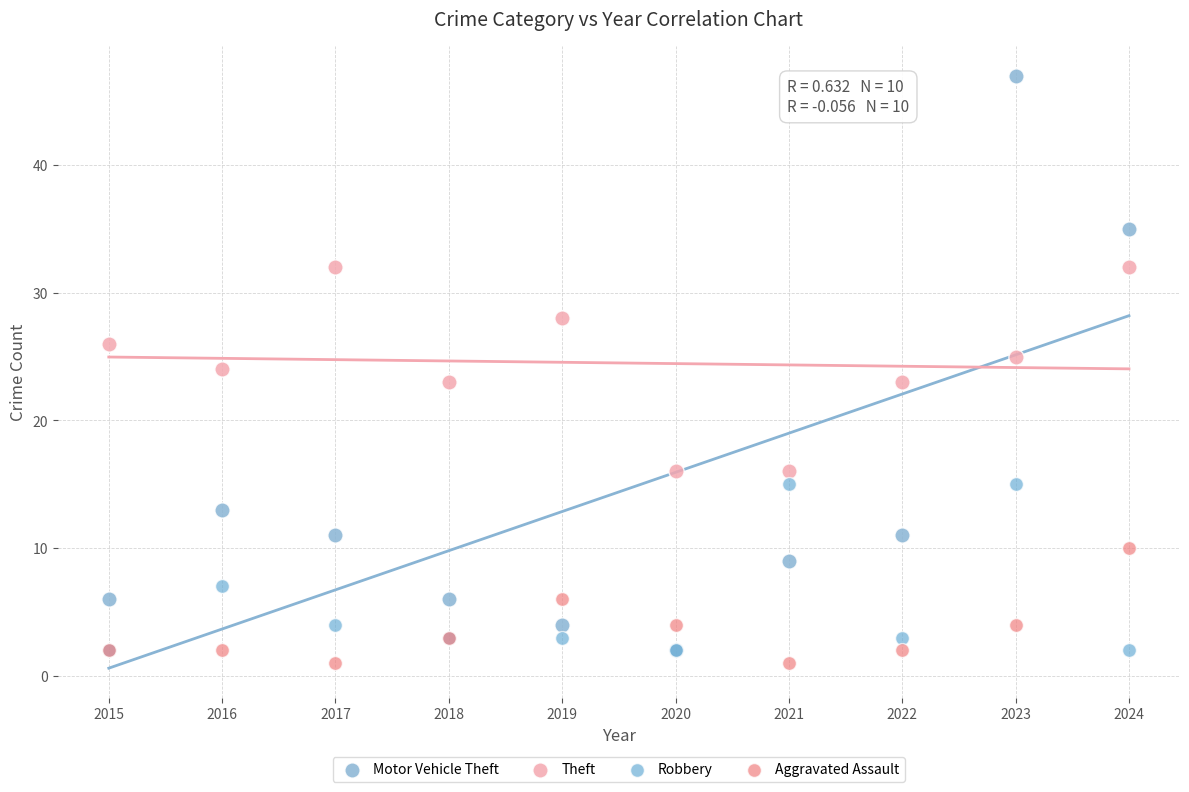

What are all the series names shown in the legend?

Motor Vehicle Theft, Theft, Robbery, Aggravated Assault